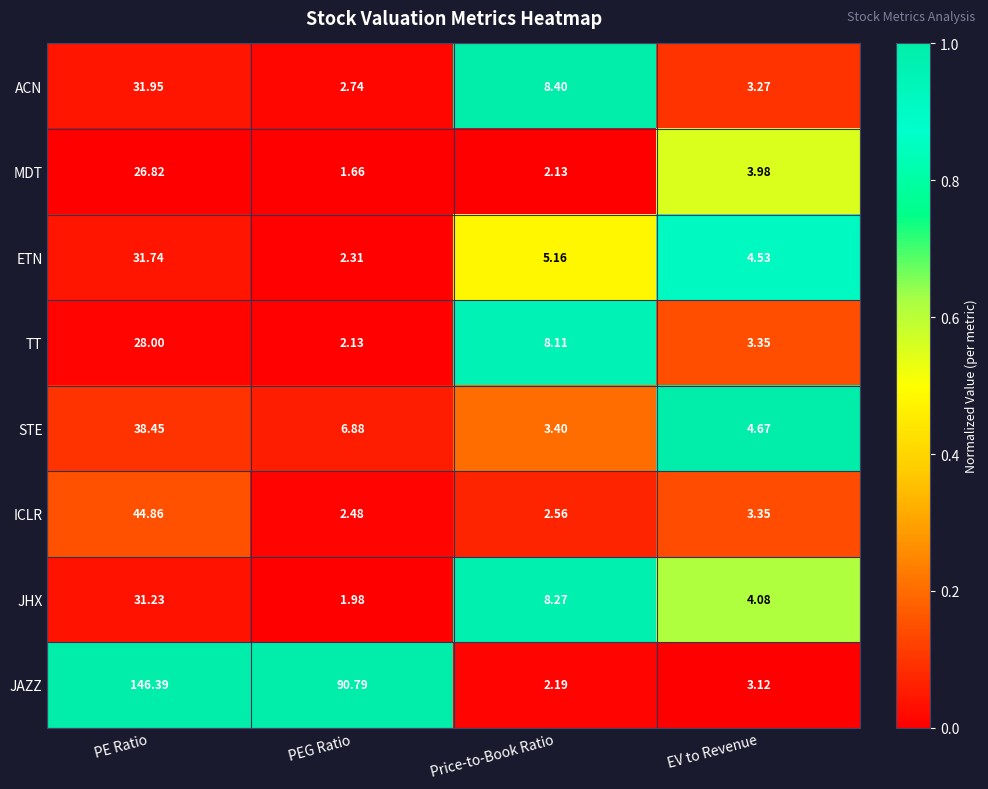

Which series has the widest spread of values?

JAZZ